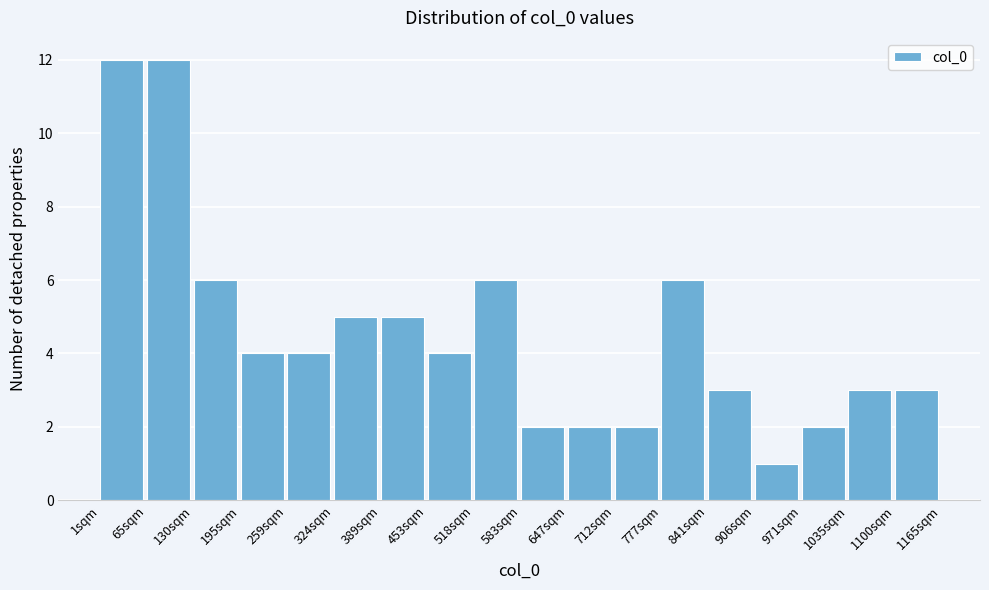

What is the height of the bar covering 710 to 780 on the x-axis? Neither the bar edges nor the heights are printed on the chart, so give them approximately, as read against the axes.

2